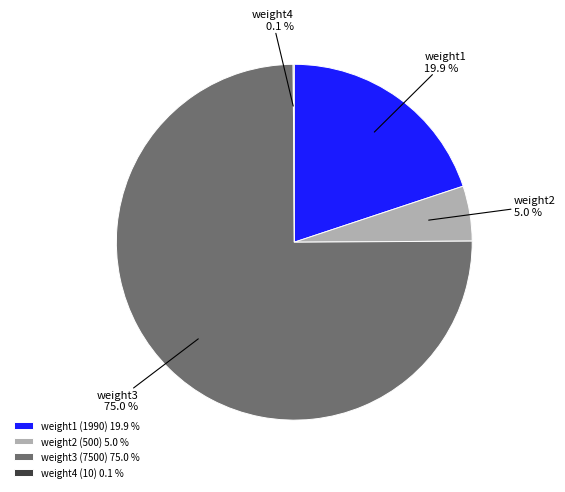

Does weight2 (500) 5.0 % represent more than half of the total?

No